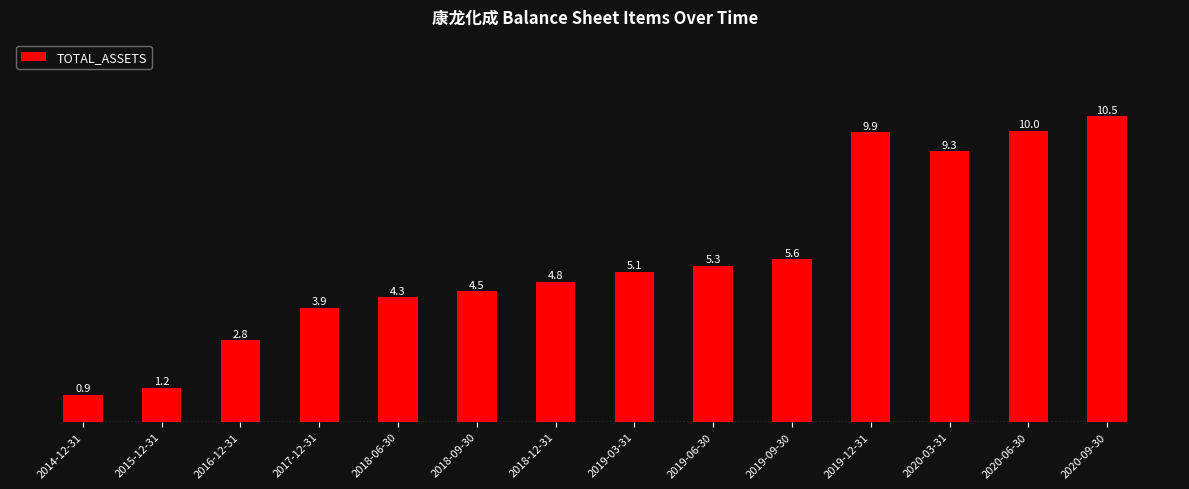

Reading left to right, extract all data points from this chart.

0.9	1.2	2.8	3.9	4.3	4.5	4.8	5.1	5.3	5.6	9.9	9.3	10.0	10.5